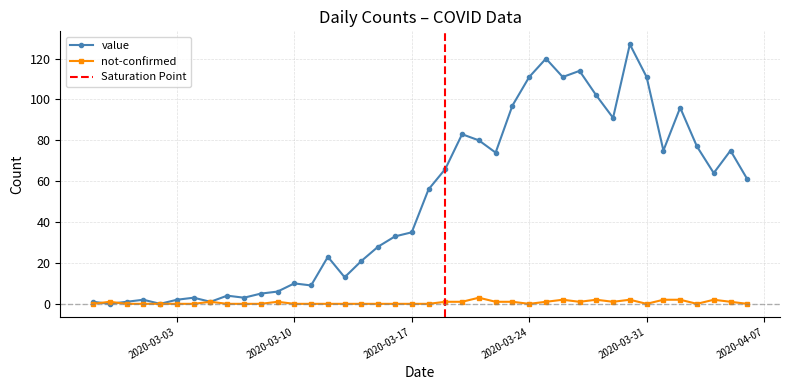

At how many categories does at least one series exceed 52?

20